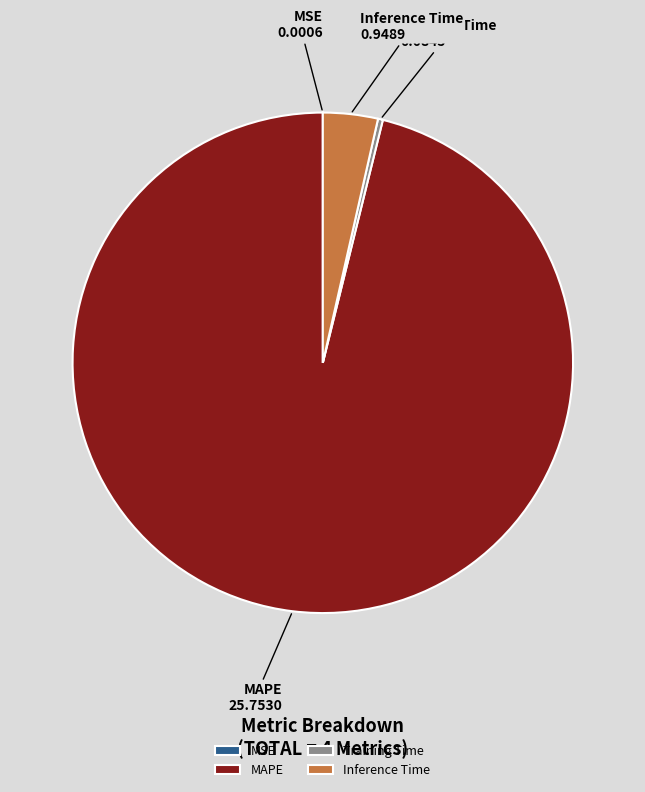

Which category accounts for the majority?

MAPE